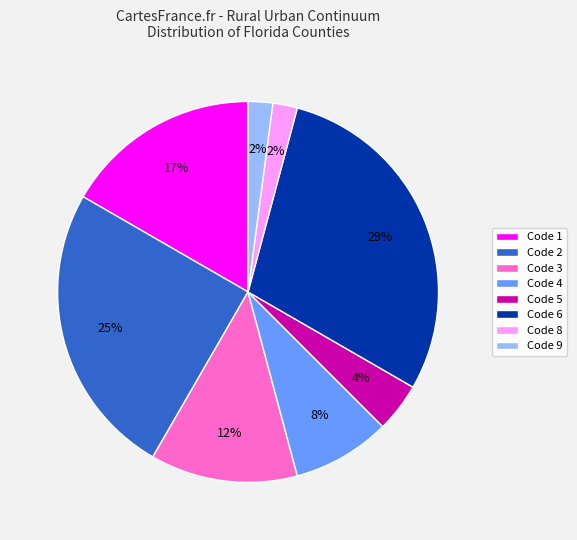

The Code 1 slice represents 17% of the pie. True or false?

True